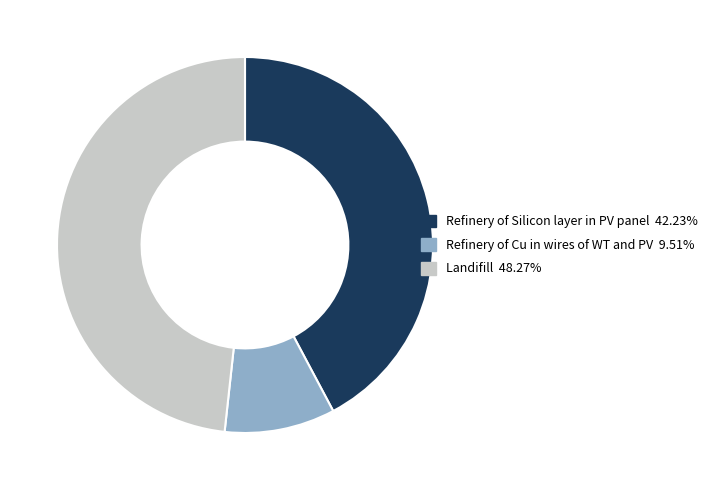

Is it true that Refinery of Cu in wires of WT and PV is 10% of the pie?

True